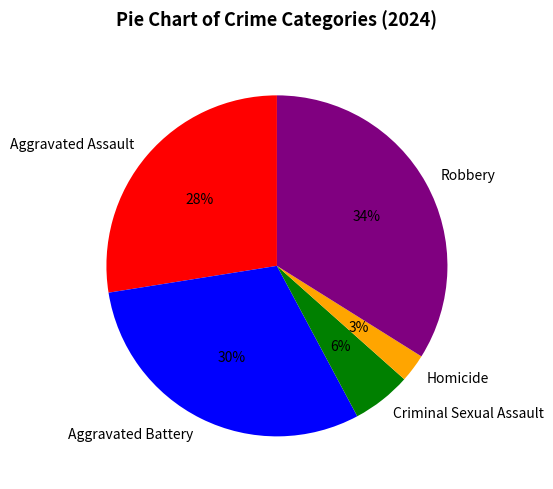

What is the ratio of the value at Aggravated Assault to the value at Aggravated Battery?

0.9